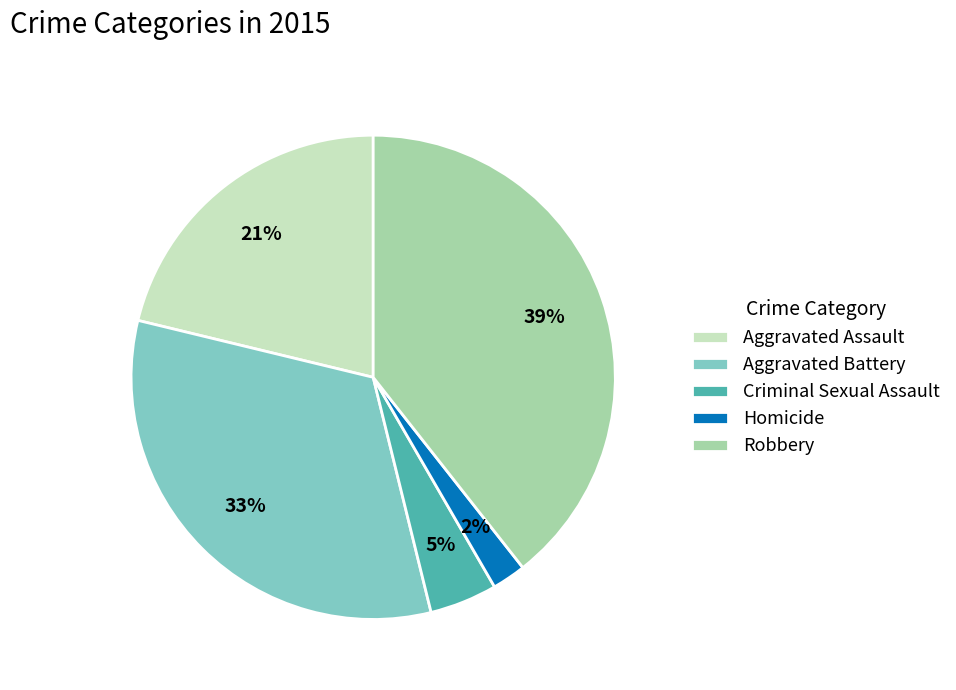

Rank the categories by value from lowest to highest.

Homicide, Criminal Sexual Assault, Aggravated Assault, Aggravated Battery, Robbery